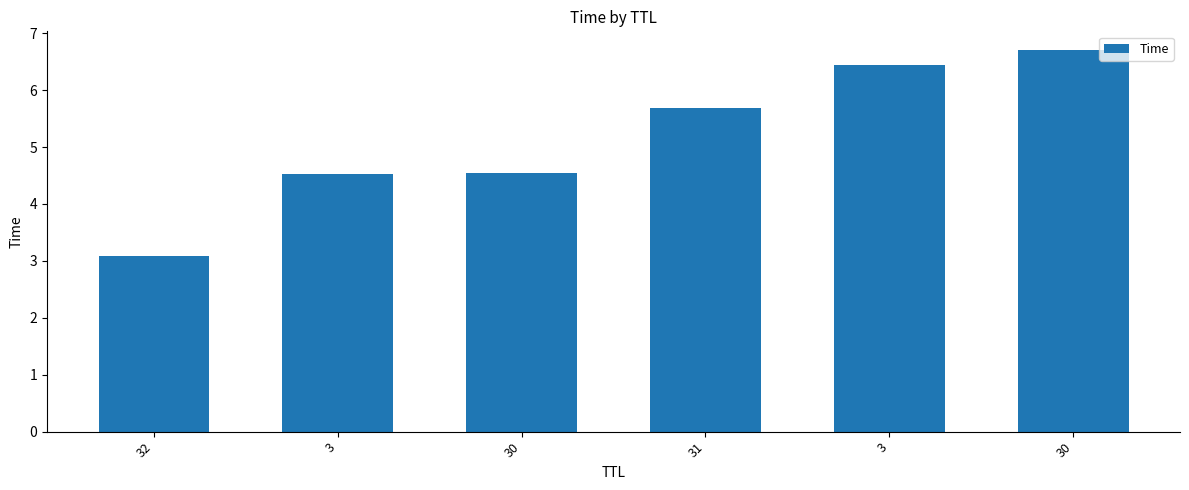

How many distinct data groups are displayed?

1